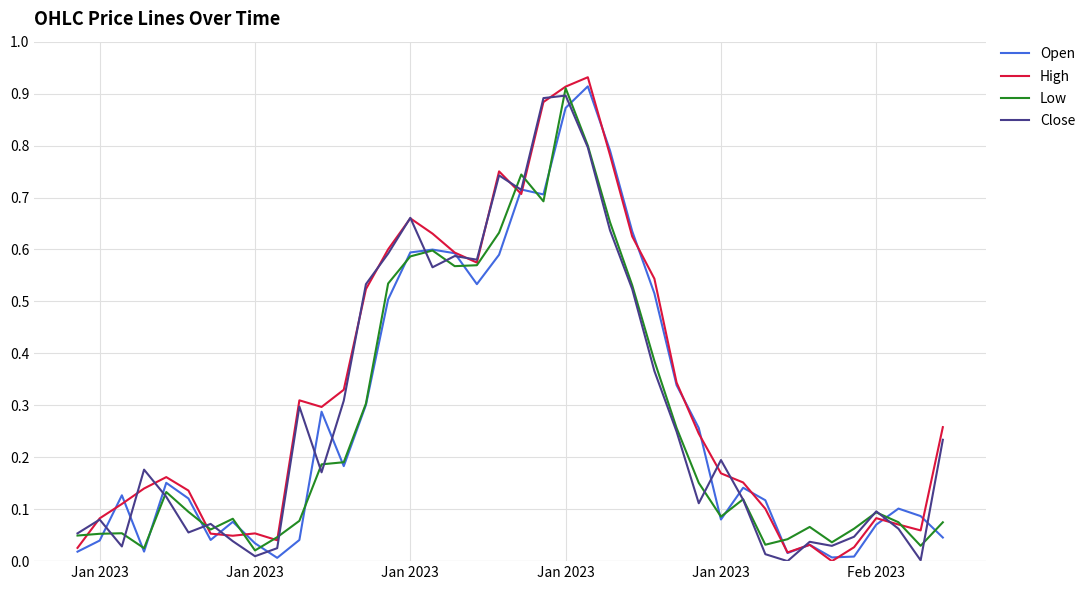

True or false: High and Open cross at least once.

True